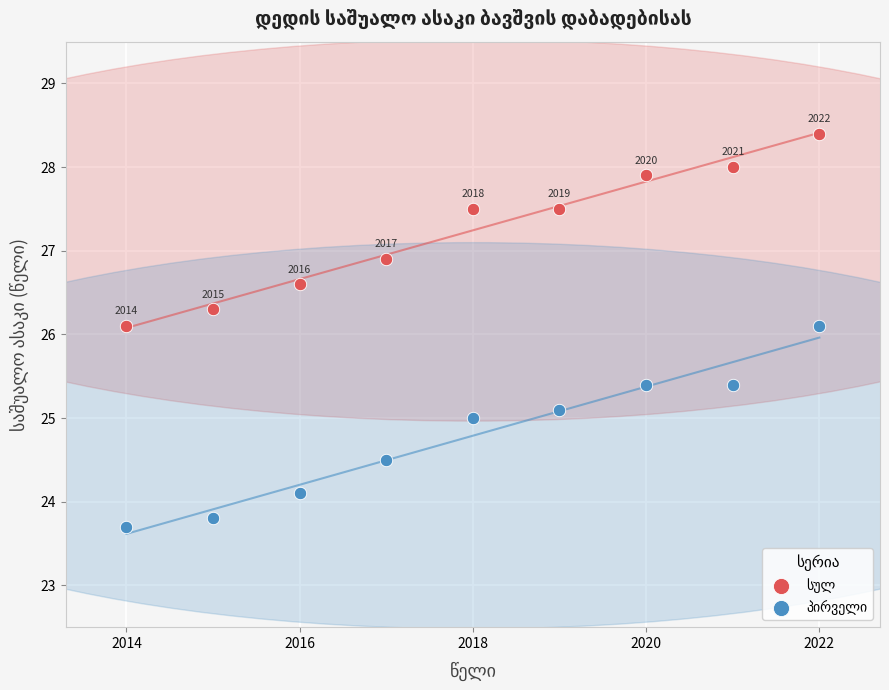

What is the X range (max minus min) for the scatter plot?

8.0